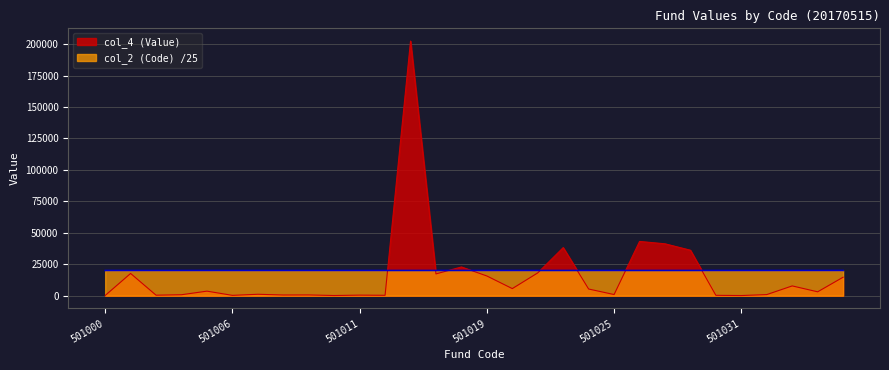

Reading left to right, list all the values displayed in this chart.

col_4 (Value): 501000=165.8	501001=17679.5	501002=412.0	501003=774.4	501005=3624.3	501006=278.5	501007=1141.1	501008=559.6	501009=606.4	501010=146.5	501011=452.9	501012=321.5	501015=202367.0	501017=17323.0	501018=22836.7	501019=15676.0	501020=5646.1	501021=18128.5	501022=38227.1	501023=5310.1	501025=926.4	501026=43133.1	501028=41253.4	501029=36144.6	501030=303.7	501031=127.9	501032=888.1	501050=7784.2	501300=3088.3	501301=14696.5
col_2 (Code): 501000=20040.0	501001=20040.0	501002=20040.1	501003=20040.1	501005=20040.2	501006=20040.2	501007=20040.3	501008=20040.3	501009=20040.4	501010=20040.4	501011=20040.4	501012=20040.5	501015=20040.6	501017=20040.7	501018=20040.7	501019=20040.8	501020=20040.8	501021=20040.8	501022=20040.9	501023=20040.9	501025=20041.0	501026=20041.0	501028=20041.1	501029=20041.2	501030=20041.2	501031=20041.2	501032=20041.3	501050=20042.0	501300=20052.0	501301=20052.0